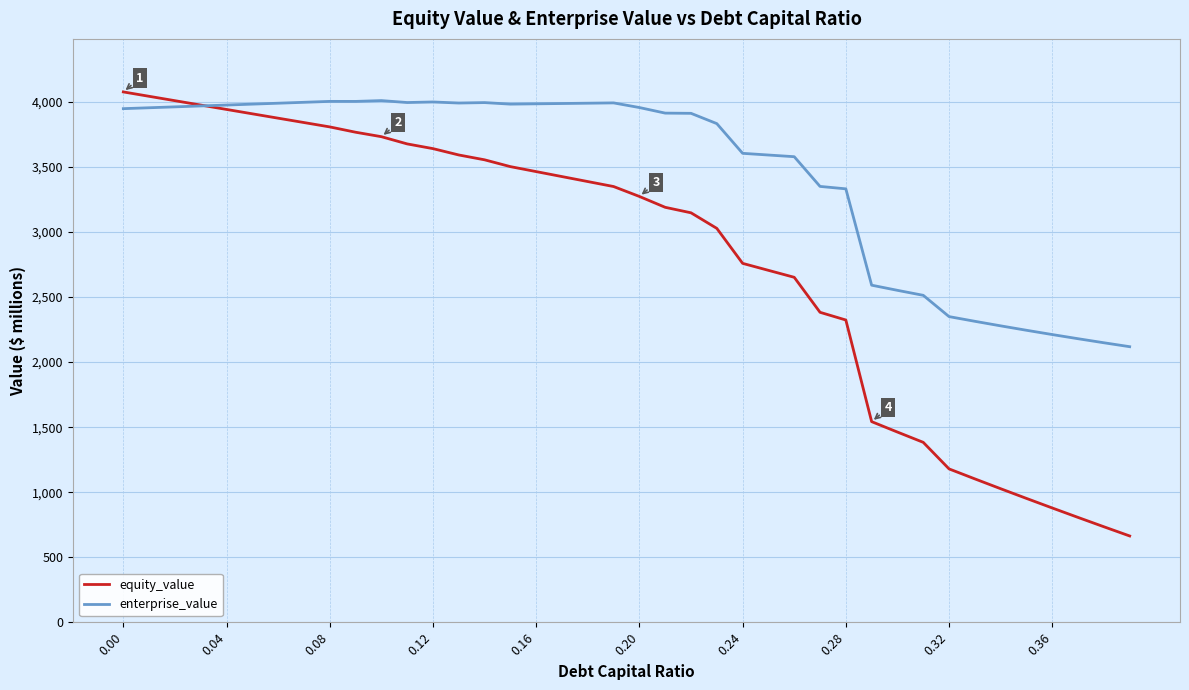

Which series has the largest total across all categories?

enterprise_value